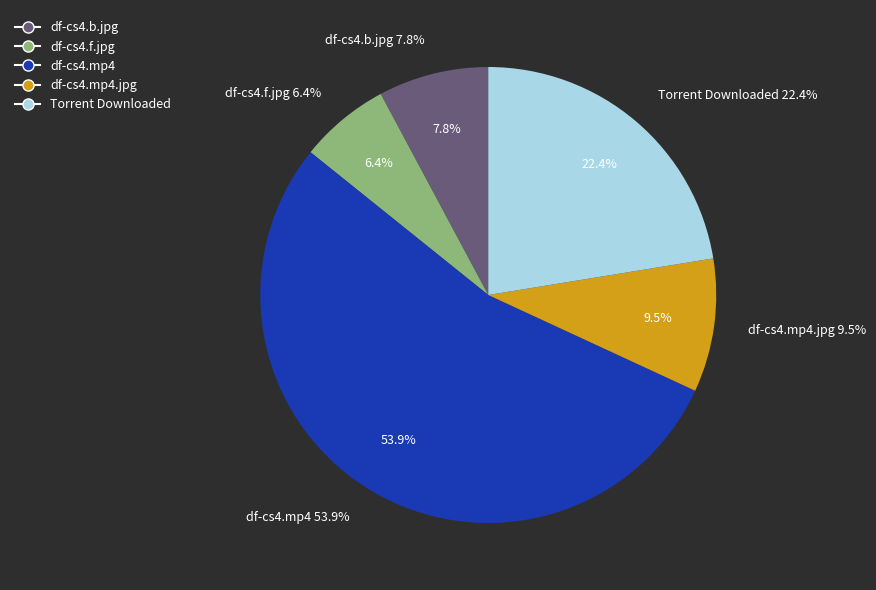

What is the smallest slice in the pie chart?

df-cs4.f.jpg